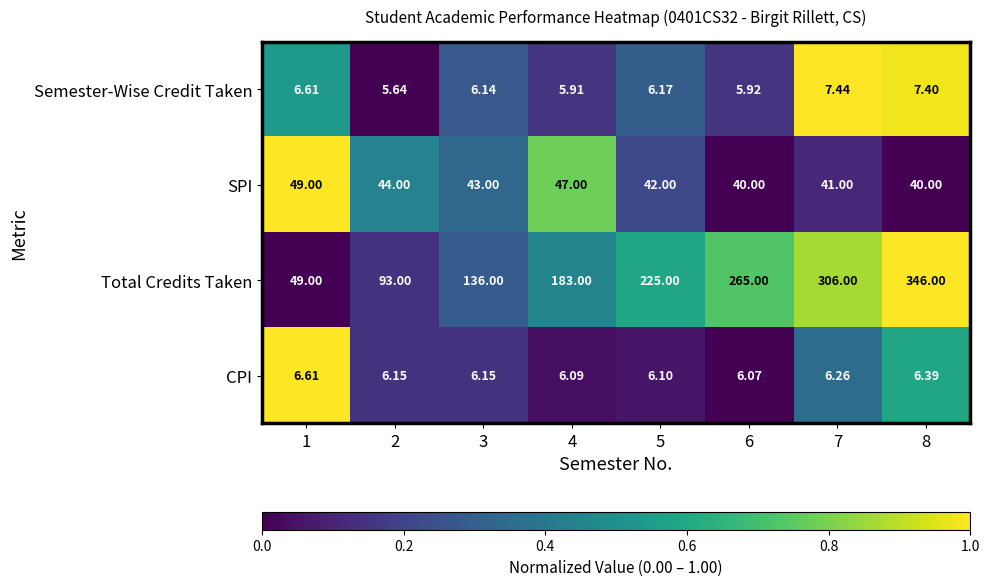

Which series has the largest range (max minus min)?

Total Credits Taken